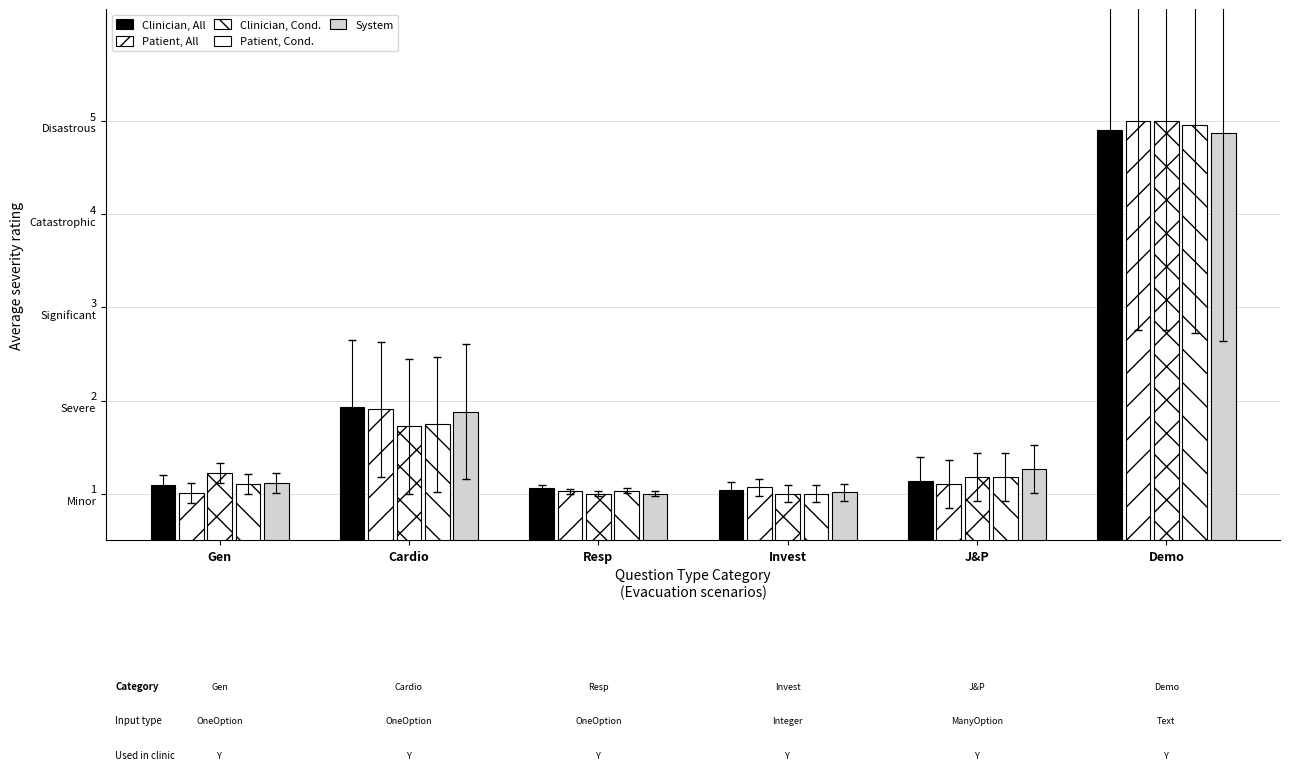

Read the Clinician, Cond. value at Demo.

5.0